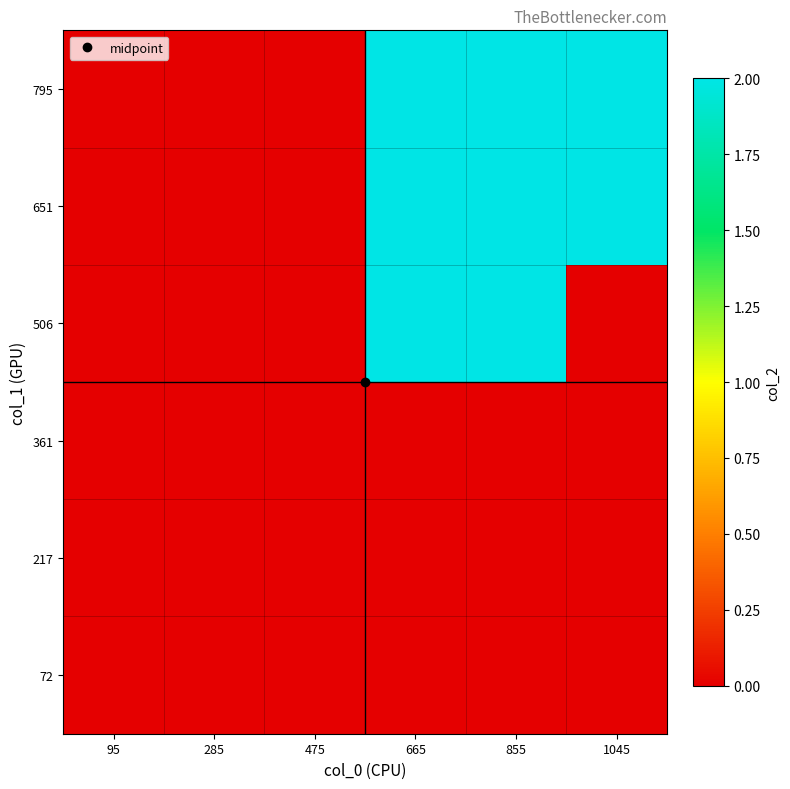

Reading left to right, extract all data points from this chart.

72: 95=0	285=0	475=0	665=0	855=0	1045=0
217: 95=0	285=0	475=0	665=0	855=0	1045=0
361: 95=0	285=0	475=0	665=0	855=0	1045=0
506: 95=0	285=0	475=0	665=2	855=2	1045=0
651: 95=0	285=0	475=0	665=2	855=2	1045=2
795: 95=0	285=0	475=0	665=2	855=2	1045=2